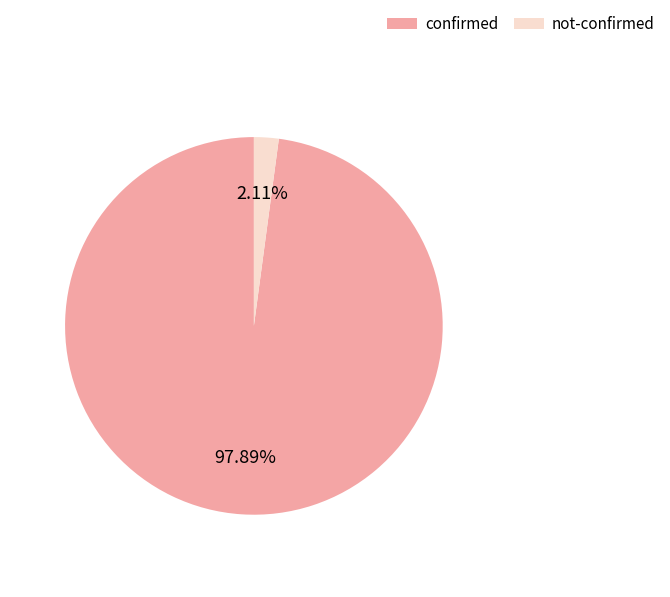

Which has a higher value, confirmed or not-confirmed?

confirmed